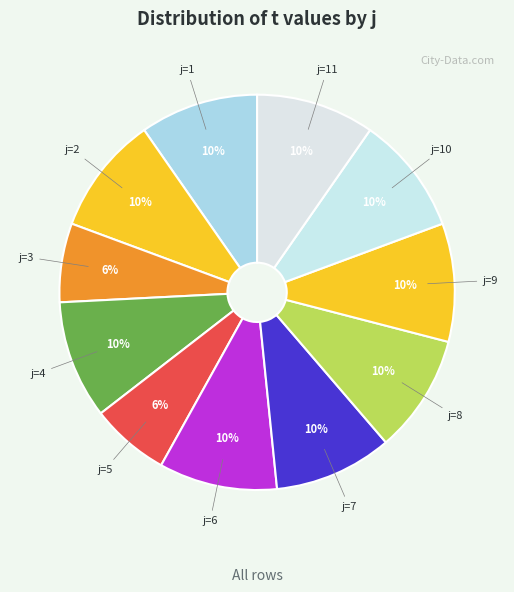

Count the number of slices in the pie.

11